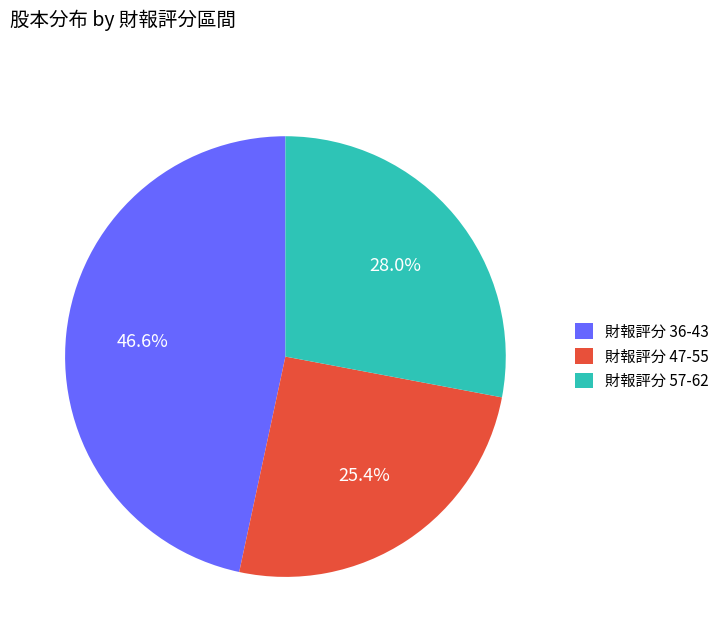

How many slices are in this pie chart?

3